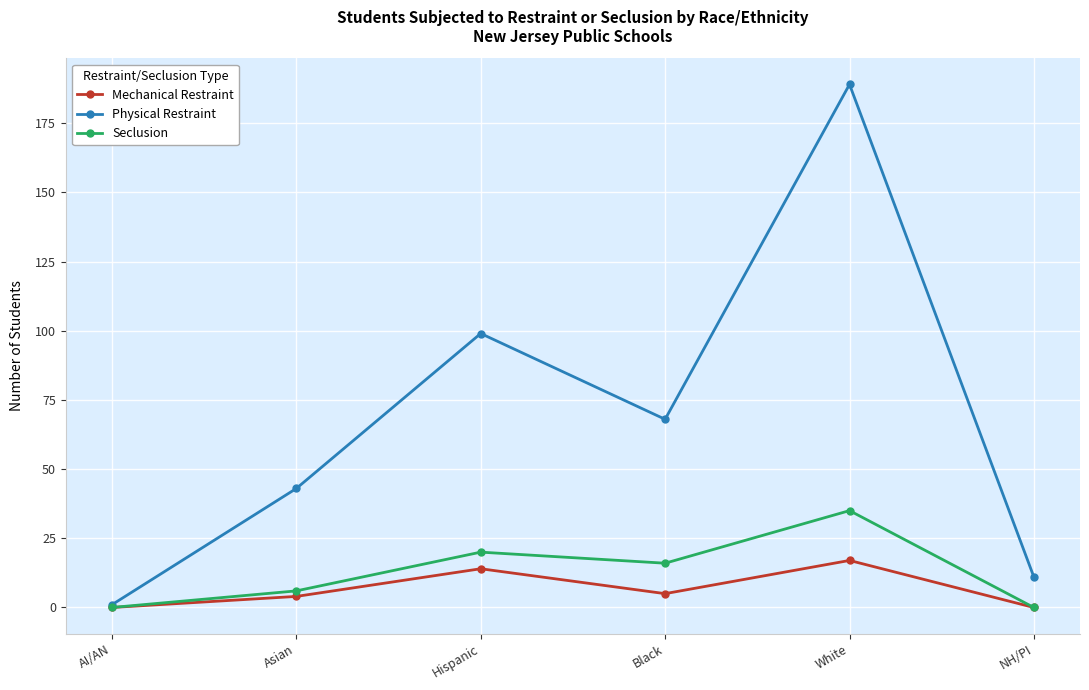

True or false: Physical Restraint has a value of 1 at AI/AN.

True